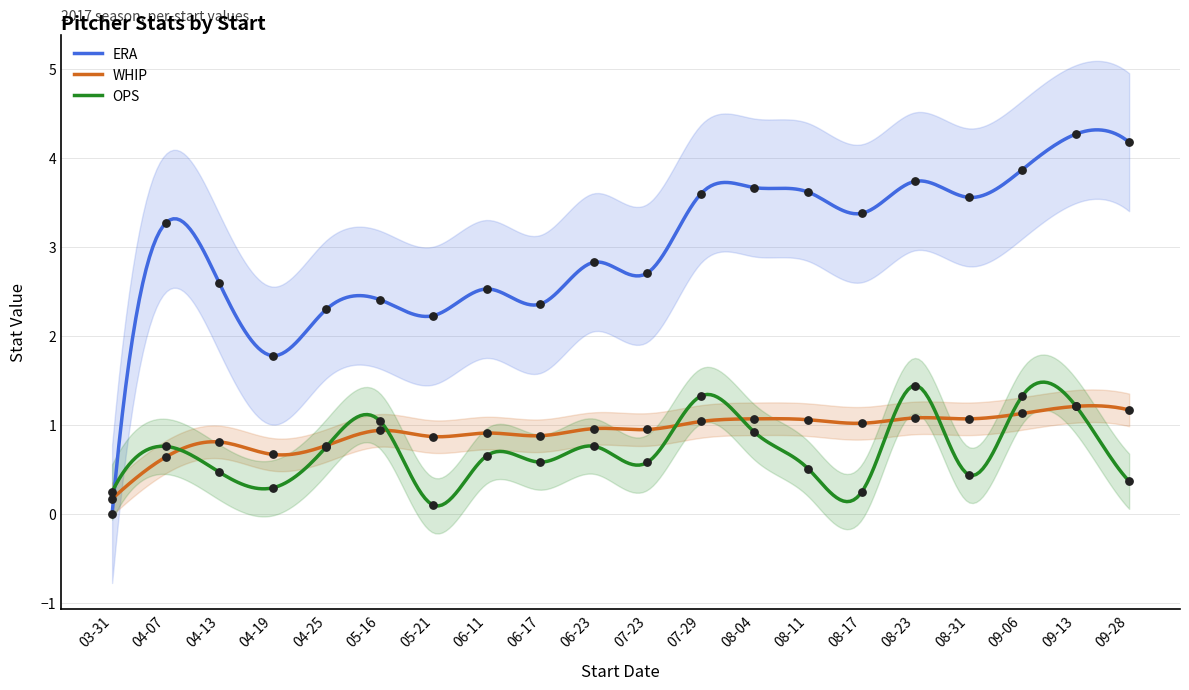

Is the value of WHIP at 08-23 greater than the value of OPS at 08-23?

No